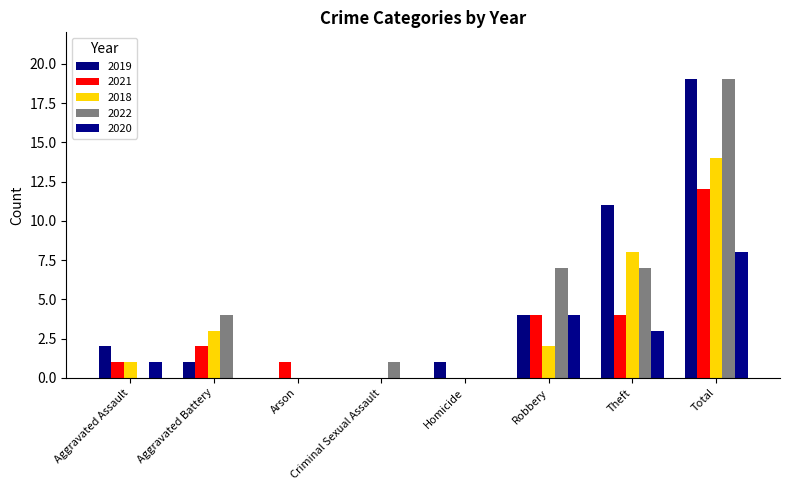

How many groups of bars are there?

8